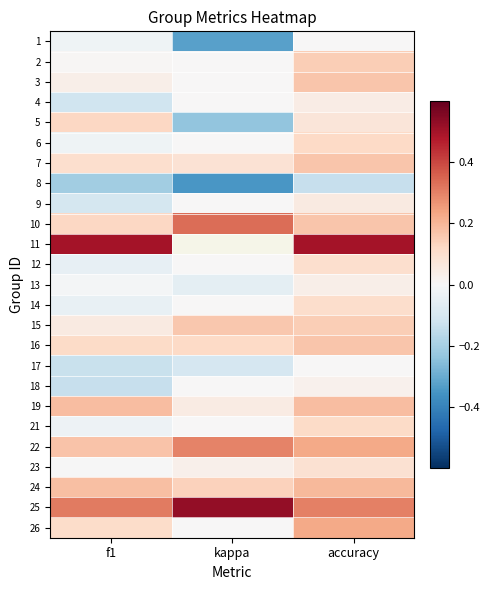

List the series in order of their overall mean, highest first.

11, 25, 22, 10, 24, 19, 16, 15, 7, 26, 3, 2, 23, 6, 21, 14, 12, 13, 5, 9, 4, 18, 17, 1, 8